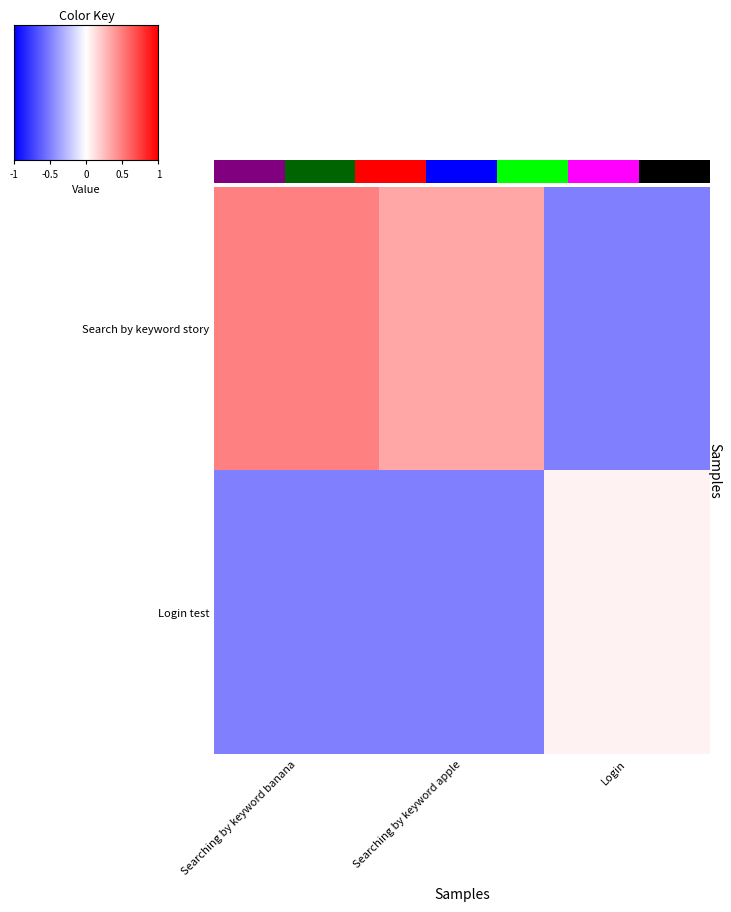

Which series has the largest range (max minus min)?

Search by keyword story